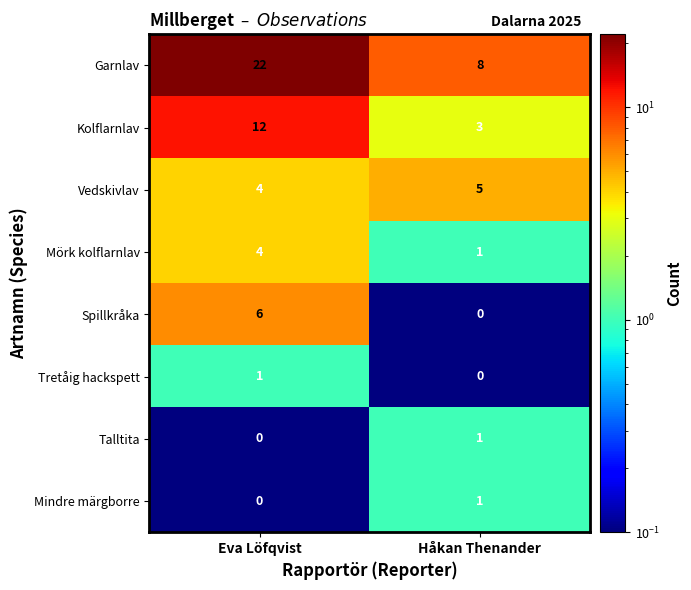

Reading left to right, list all the values displayed in this chart.

Garnlav: Eva Löfqvist=22	Håkan Thenander=8
Kolflarnlav: Eva Löfqvist=12	Håkan Thenander=3
Vedskivlav: Eva Löfqvist=4	Håkan Thenander=5
Mörk kolflarnlav: Eva Löfqvist=4	Håkan Thenander=1
Spillkråka: Eva Löfqvist=6	Håkan Thenander=0
Tretåig hackspett: Eva Löfqvist=1	Håkan Thenander=0
Talltita: Eva Löfqvist=0	Håkan Thenander=1
Mindre märgborre: Eva Löfqvist=0	Håkan Thenander=1